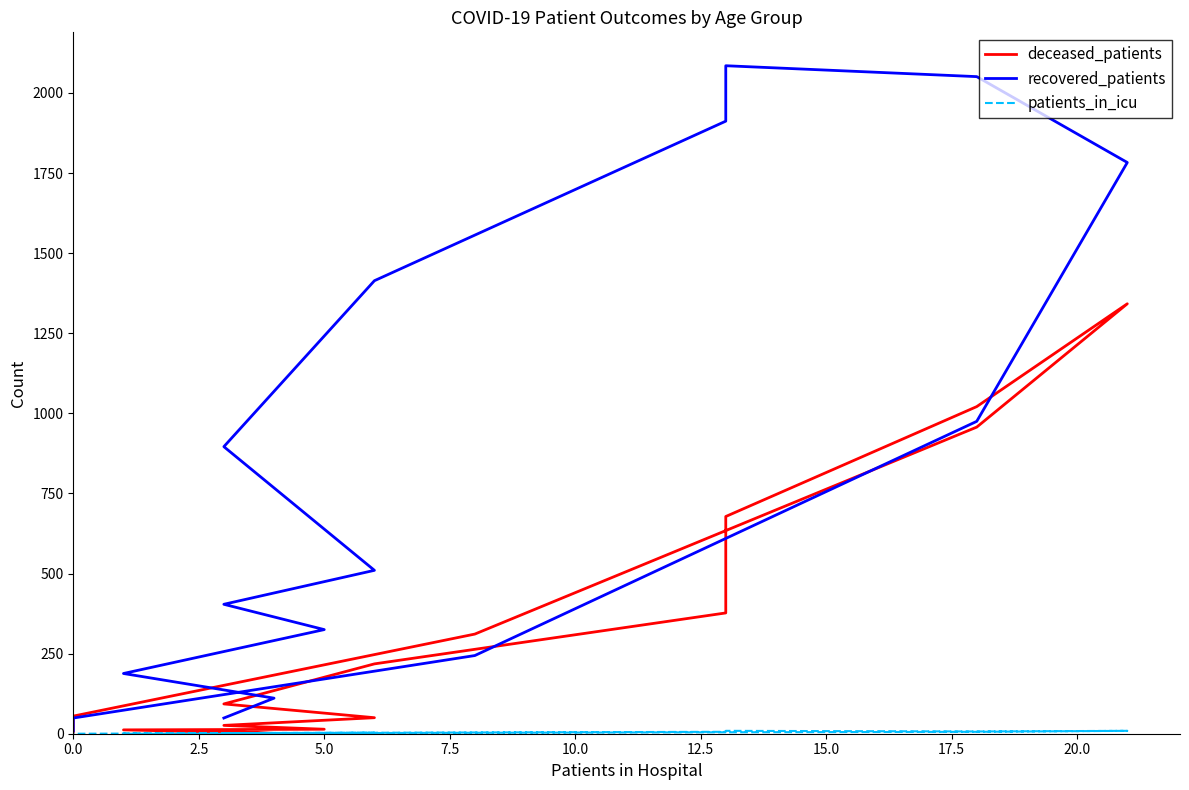

The value of recovered_patients at 15.0 is 1417. True or false?

False